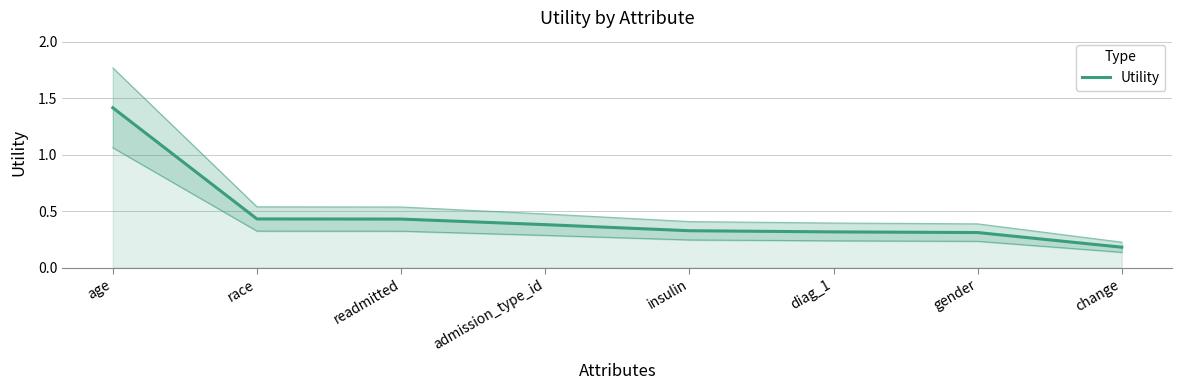

What is the difference between the values at change and readmitted?

0.2